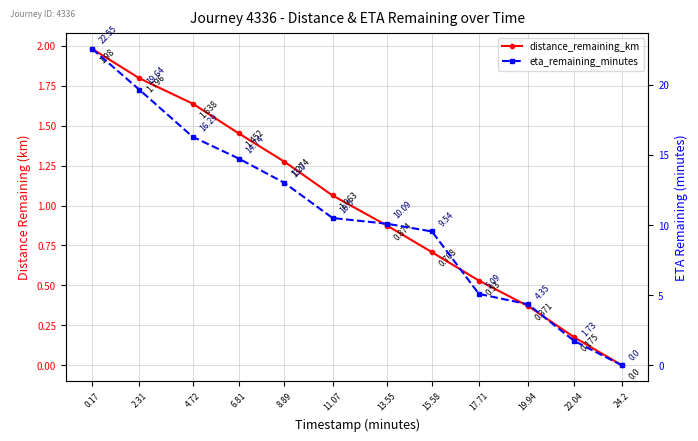

How many values in the distance_remaining_km series exceed 1?

6